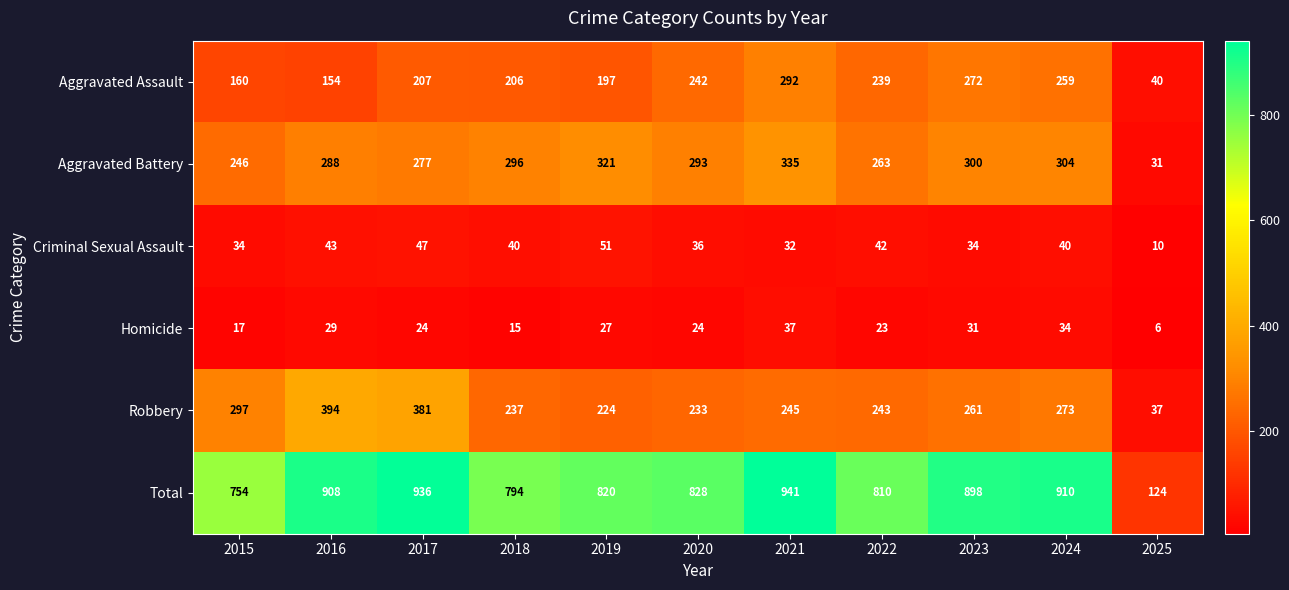

Is it true that Total equals 936 at 2017?

True